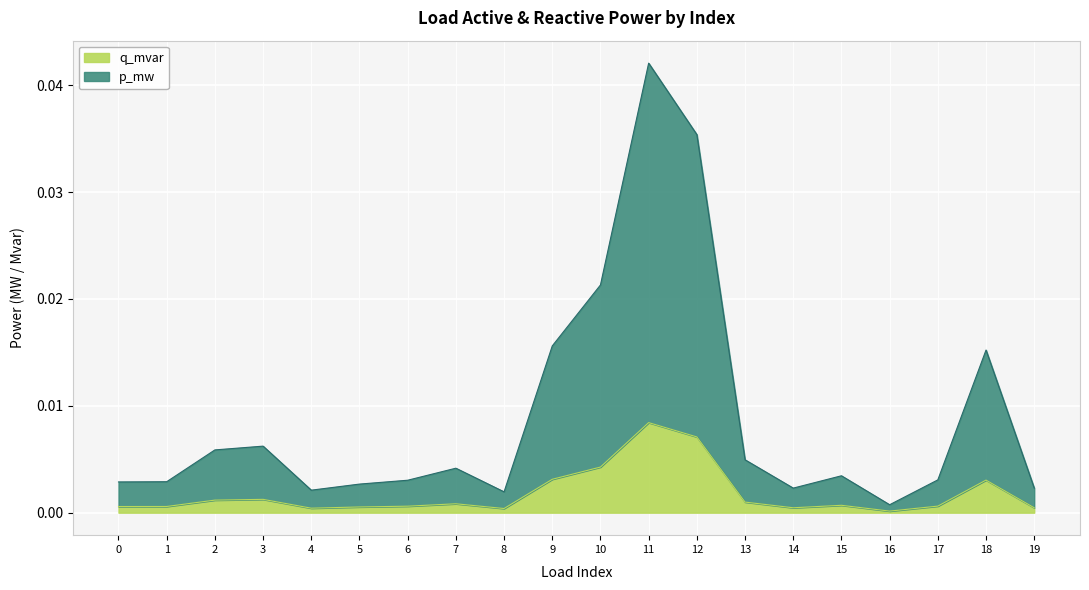

True or false: p_mw and q_mvar intersect in this chart.

False